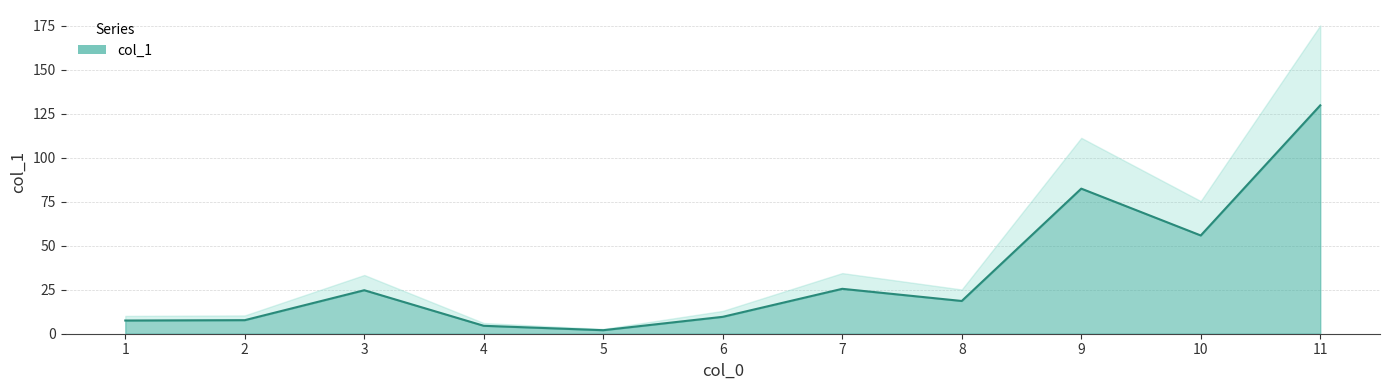

Which category has the lowest value across all series?

5